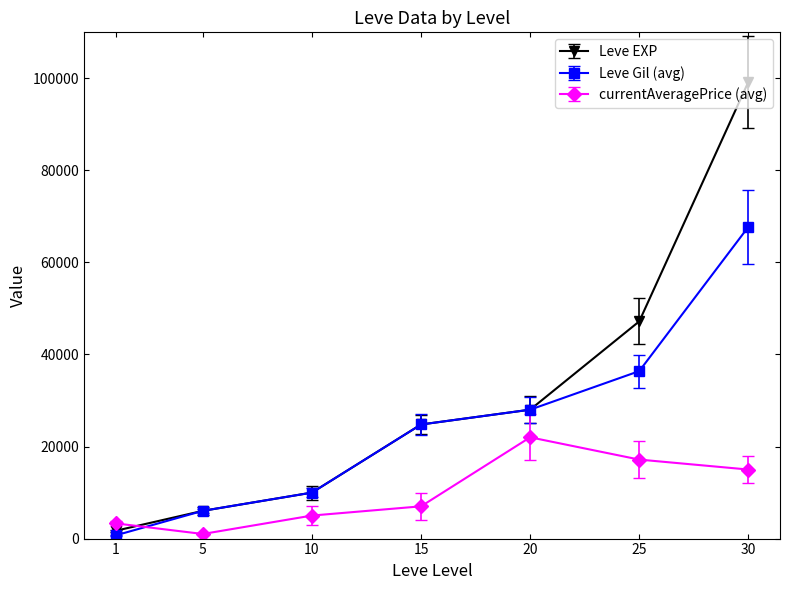

The value of Leve EXP at 5 is 6030. True or false?

True